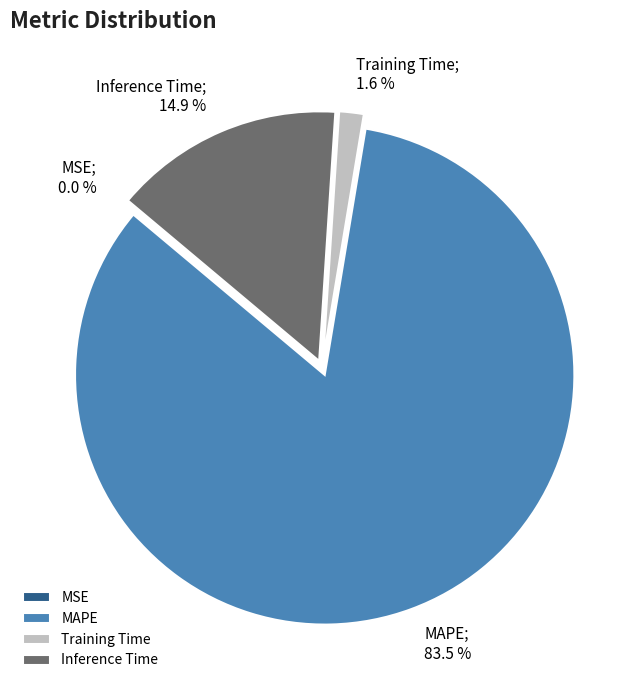

What percentage is the Training Time slice, to the nearest percent?

2%